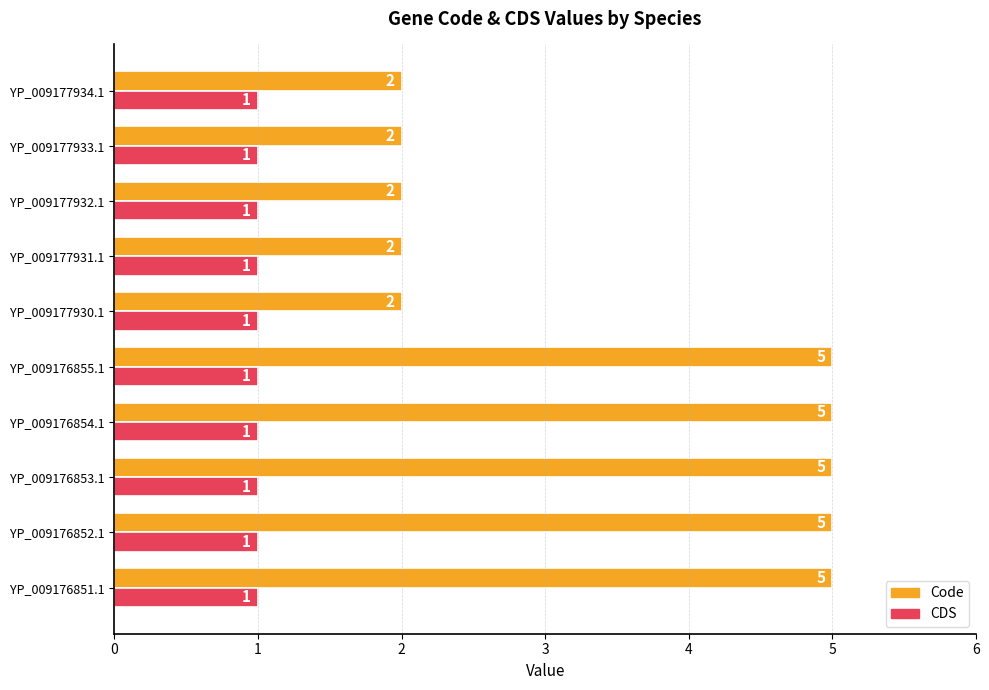

What is the greatest value displayed?

5